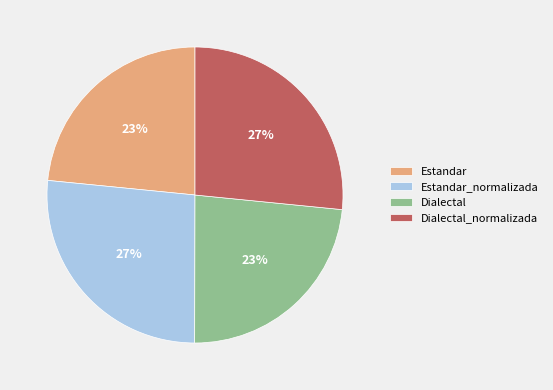

How many slices are in this pie chart?

4